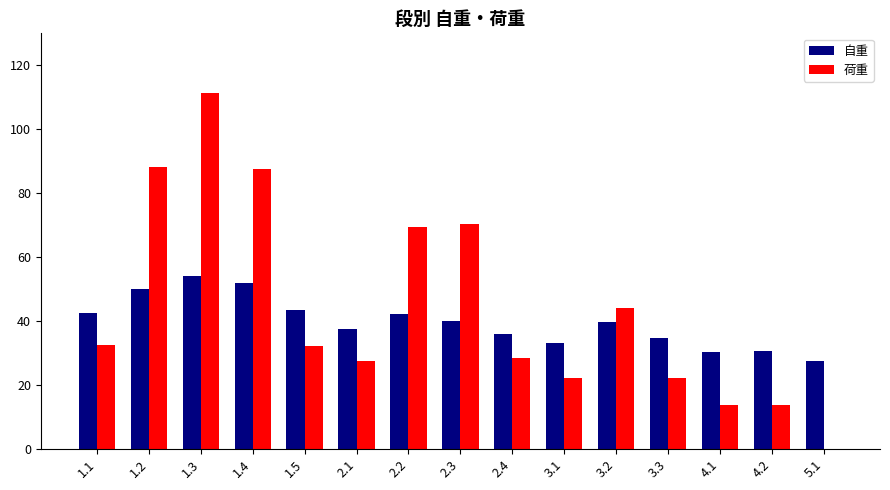

Read the 荷重 value at 1.3.

111.2